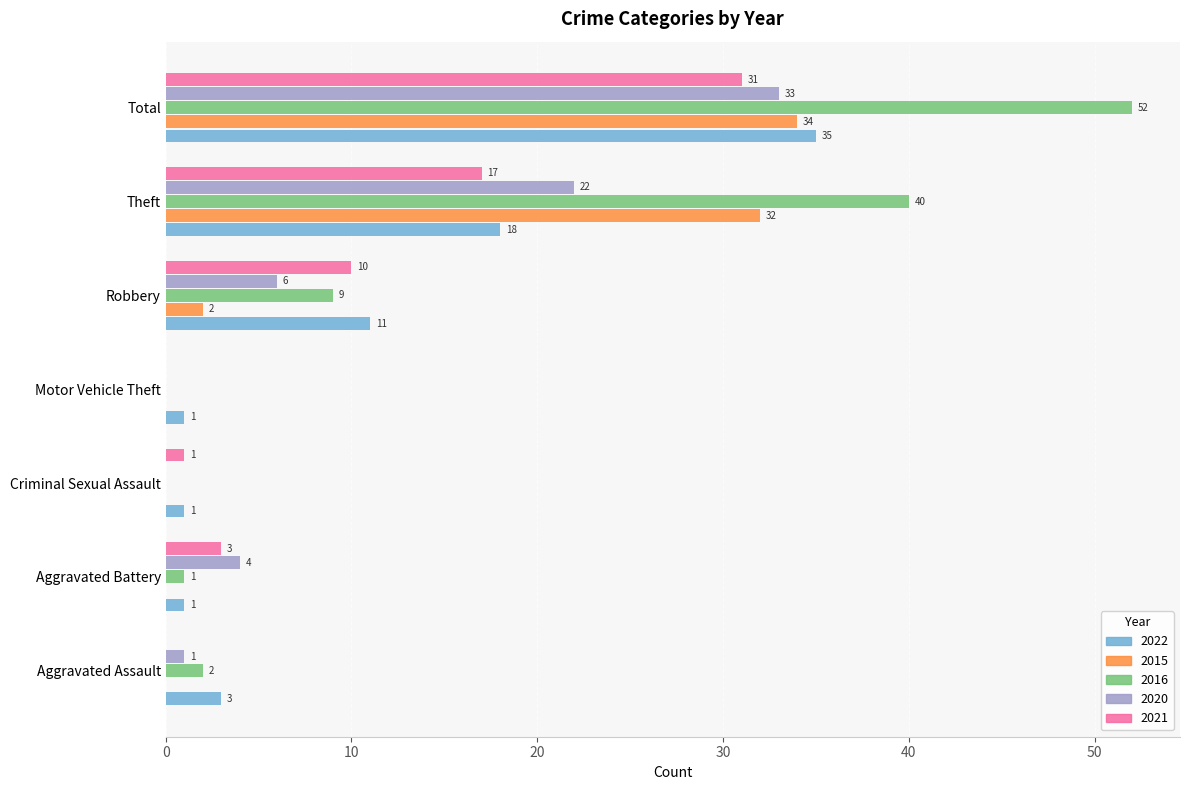

What is the total value across all series at Theft?

129